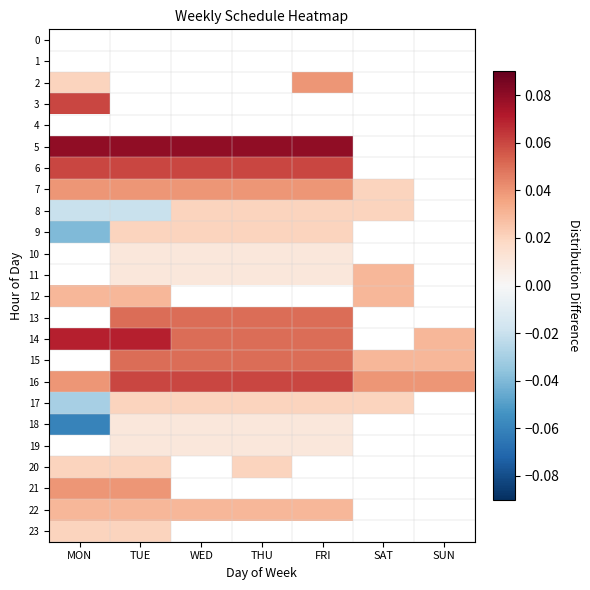

Which series changed the most between WED and SAT?

5